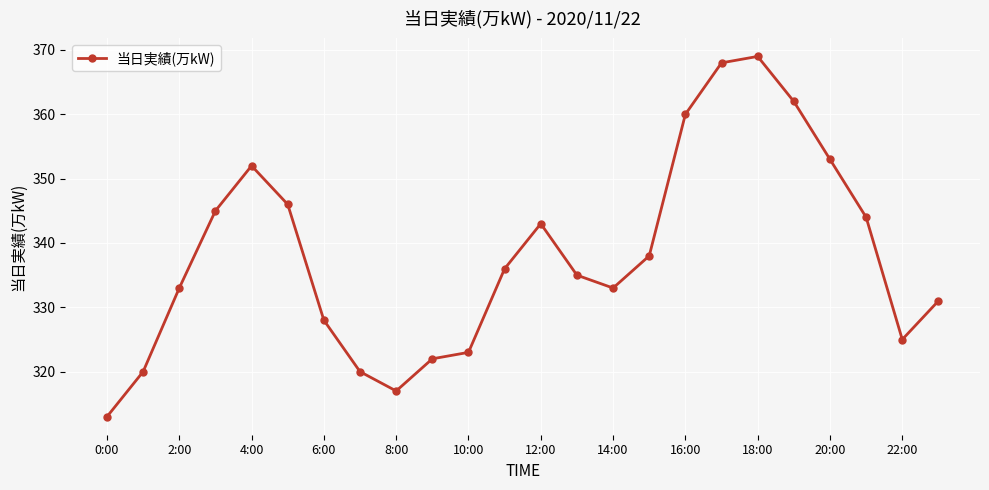

What is the average value?

338